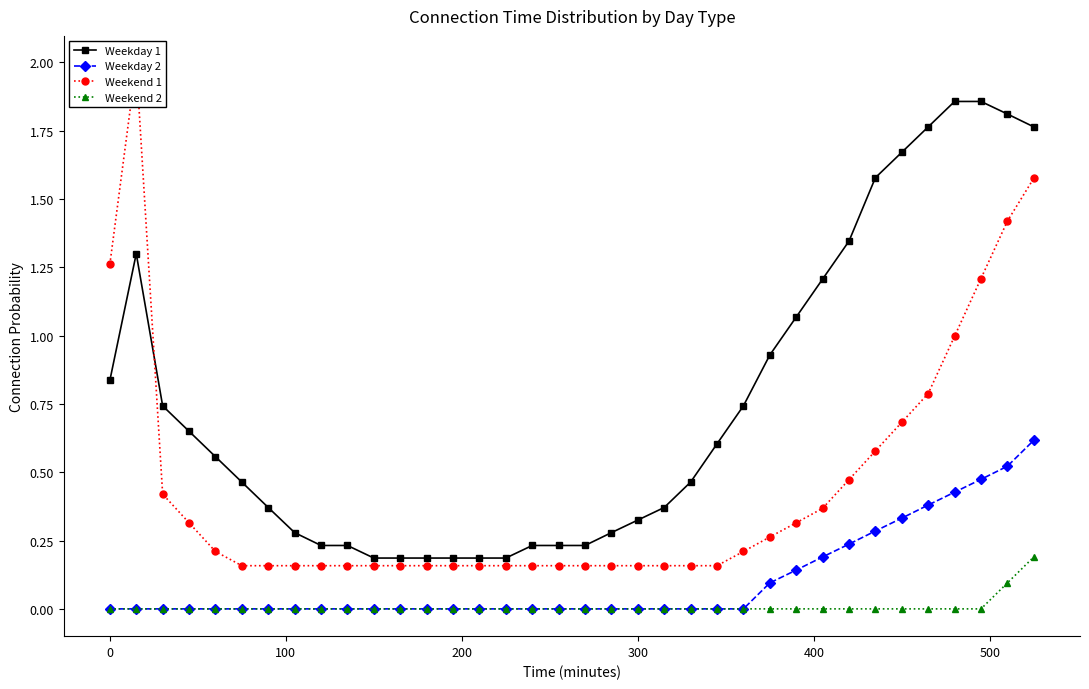

List the series in order of their peak value, highest first.

Weekend 1, Weekday 1, Weekday 2, Weekend 2